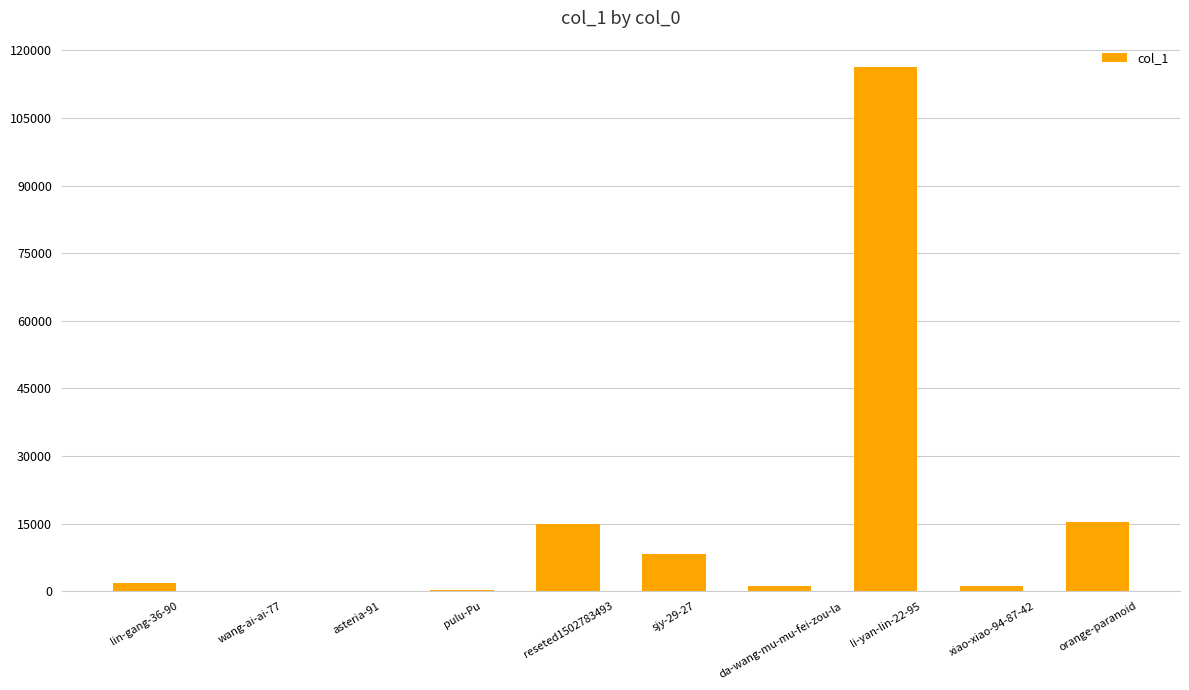

What is the greatest value displayed?

116364